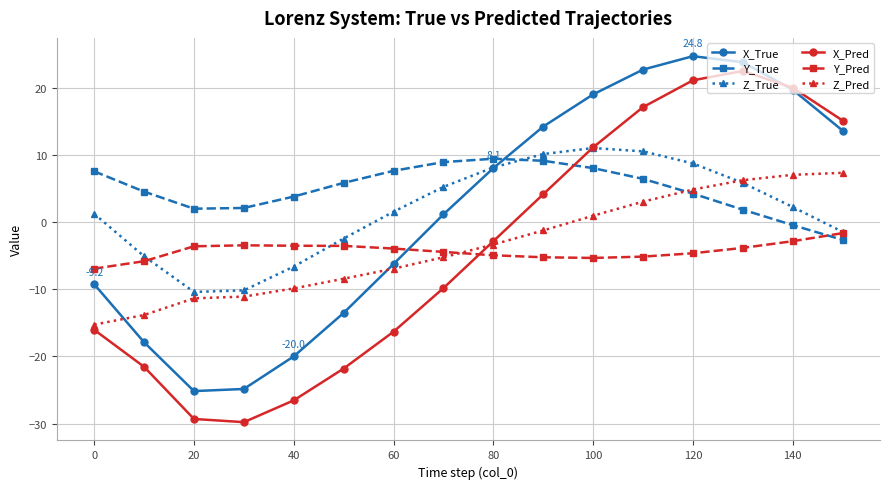

What is the average value of the Y_True series?

5.0